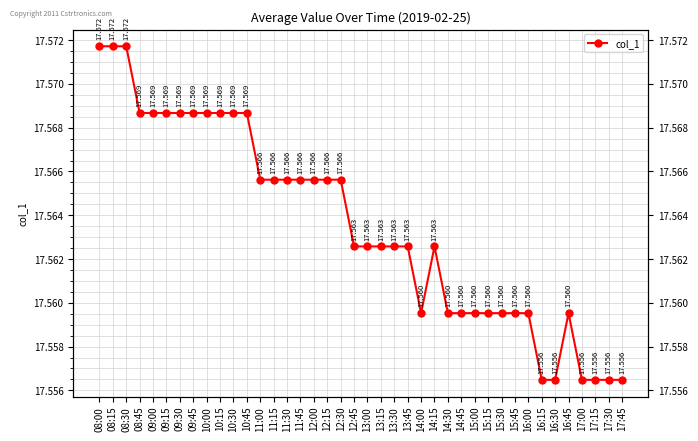

True or false: the data has more than 0 interior local peaks.

True